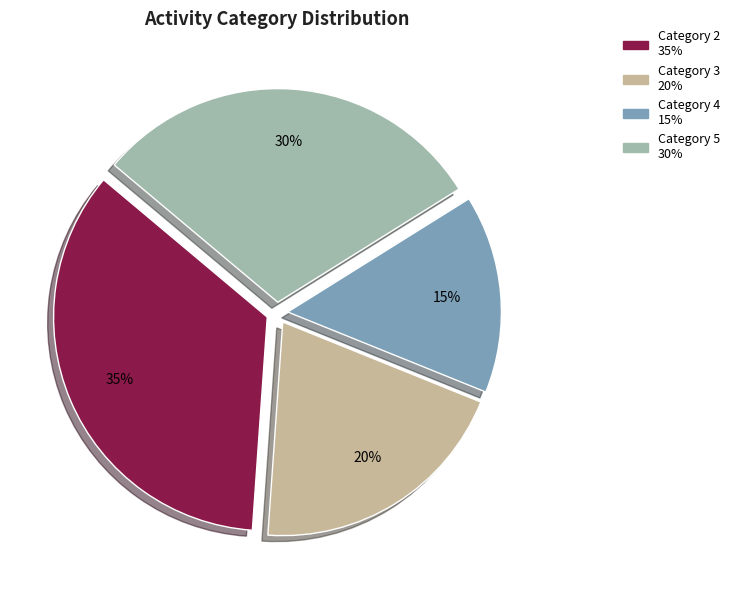

Which slice is the largest?

Category 2